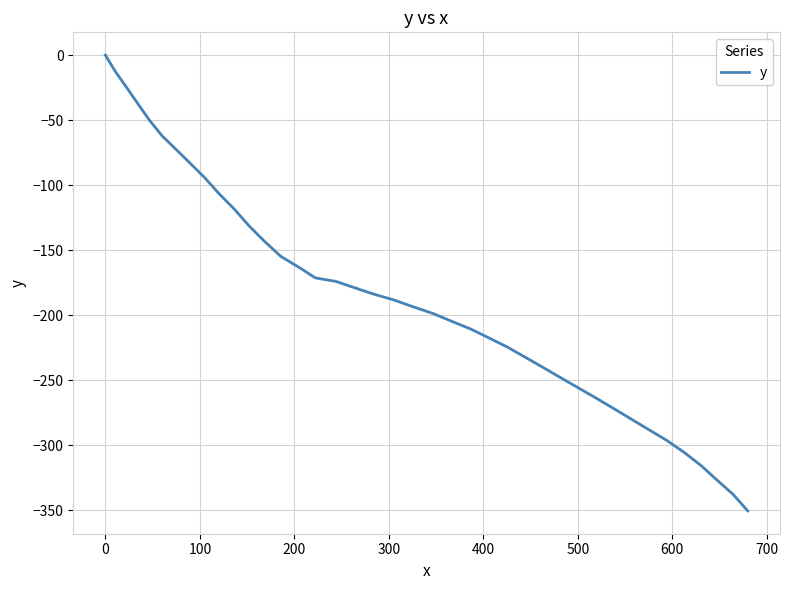

What is the minimum value shown in the chart?

-350.5